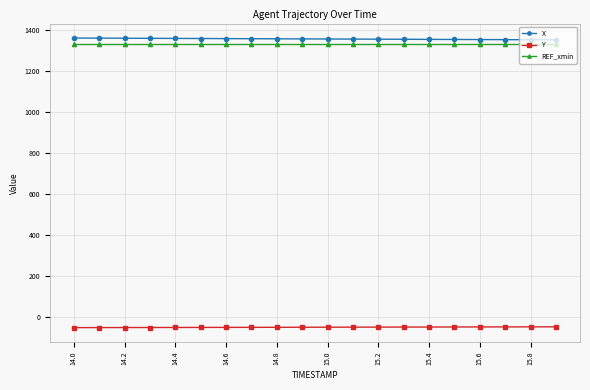

What is the value of the X point at the 17th from the left?

1355.5